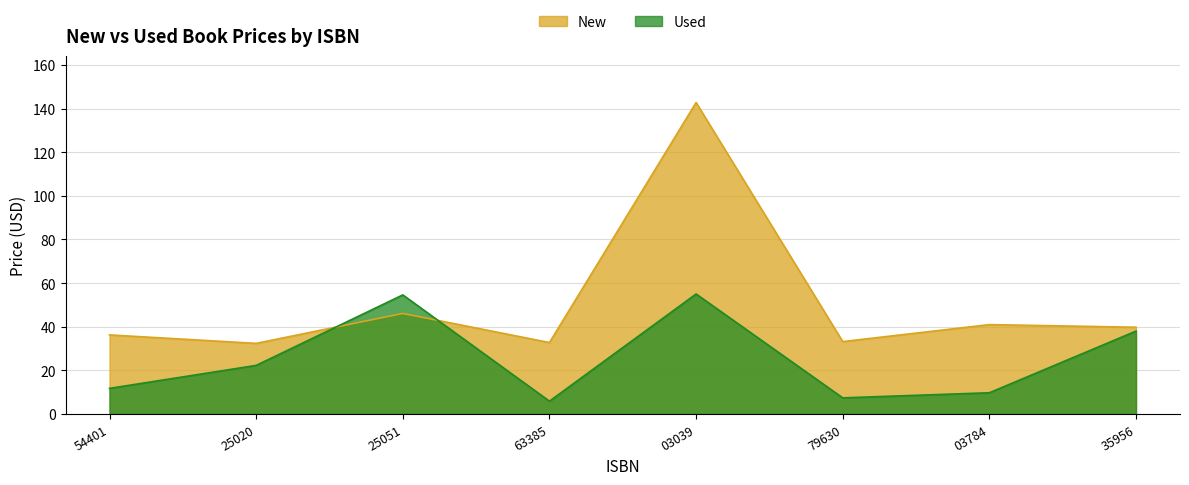

After their last crossing, which series has the higher values: Used or New?

New